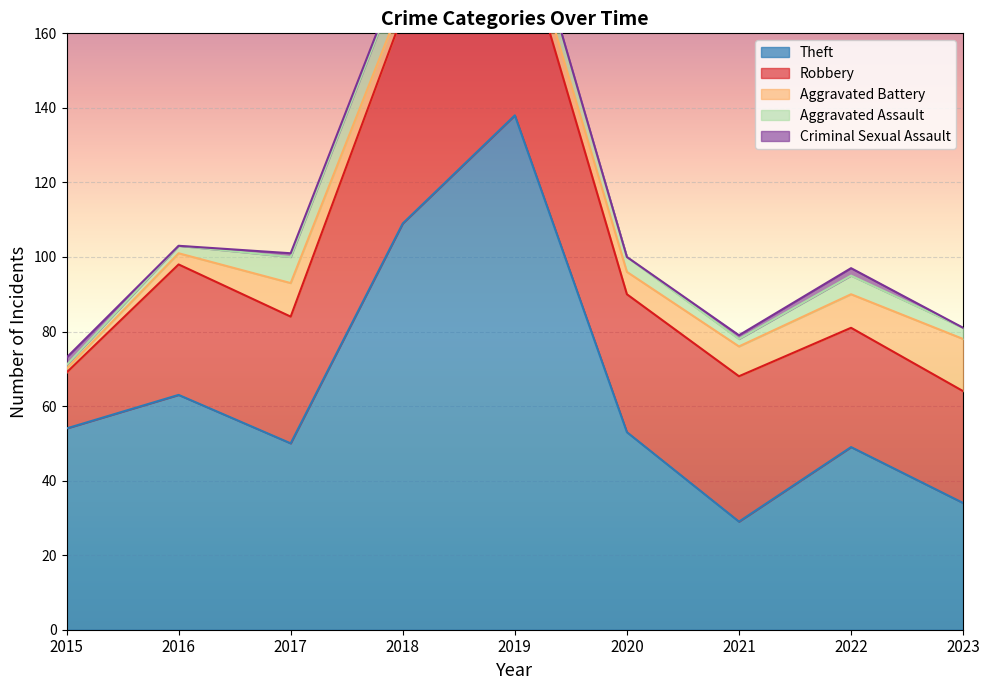

What is the difference between the highest and lowest values at 2020?

53